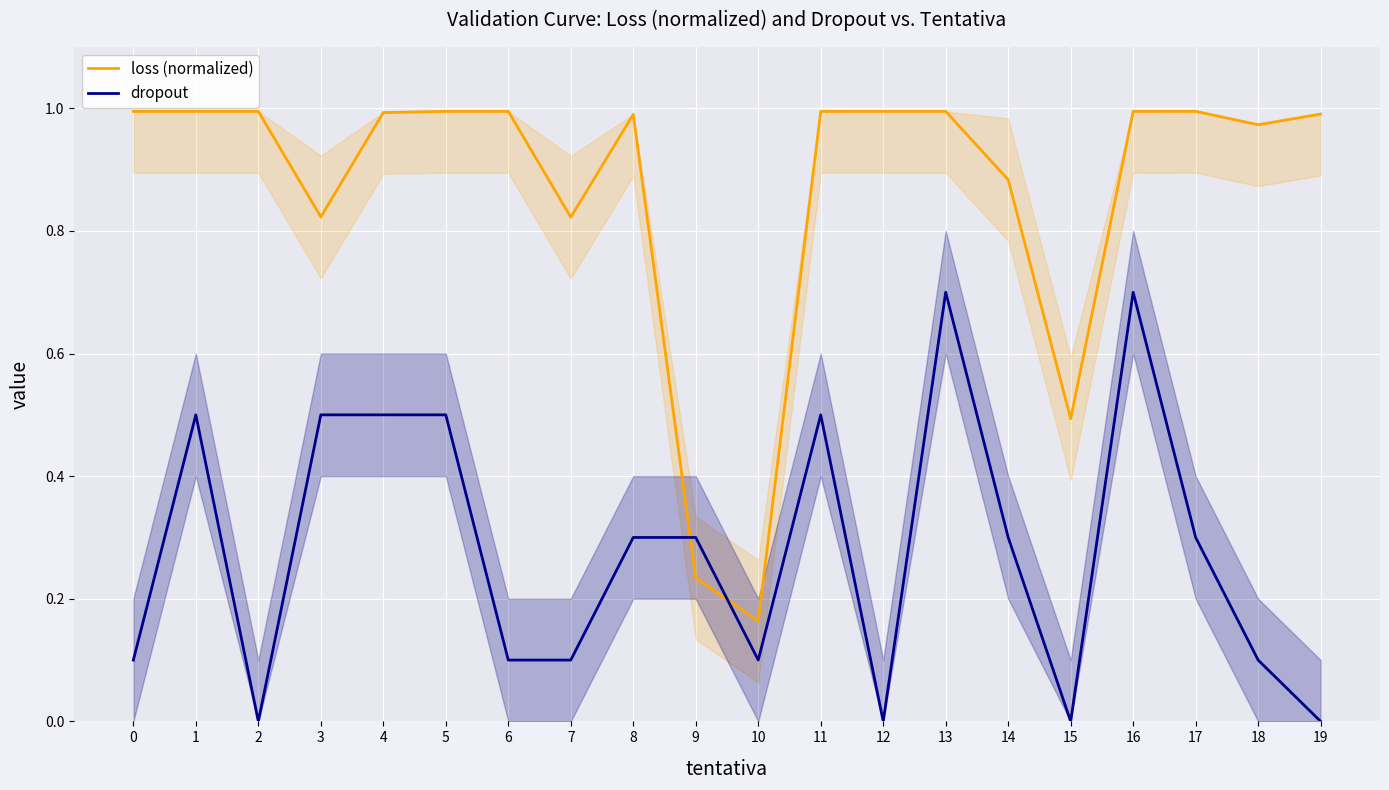

At which category does loss (normalized) reach its first local valley?

3